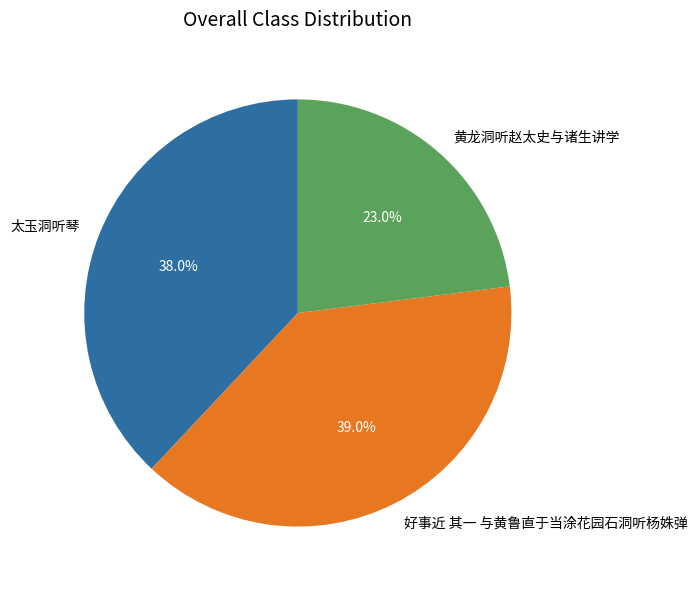

Which has a higher value, 太玉洞听琴 or 黄龙洞听赵太史与诸生讲学?

太玉洞听琴